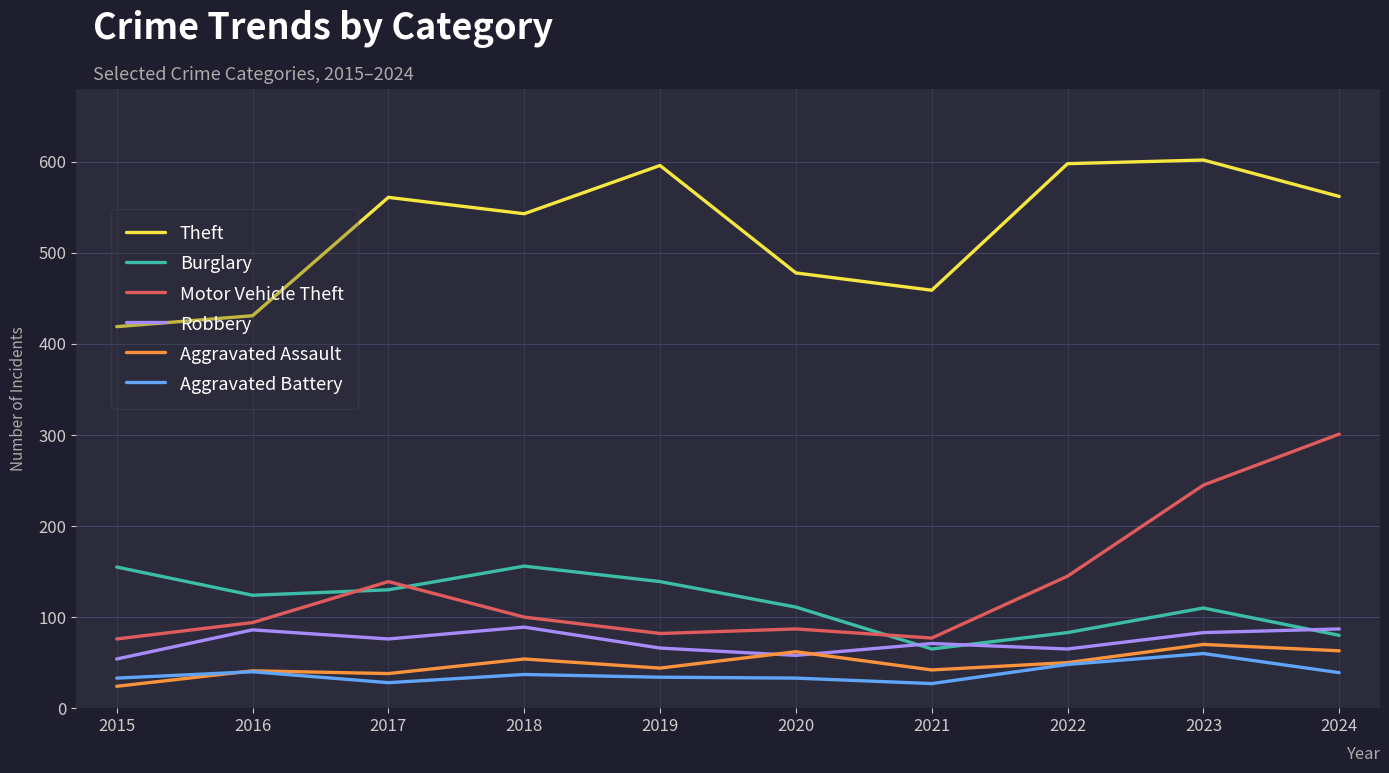

How many categories are shown in the chart?

10